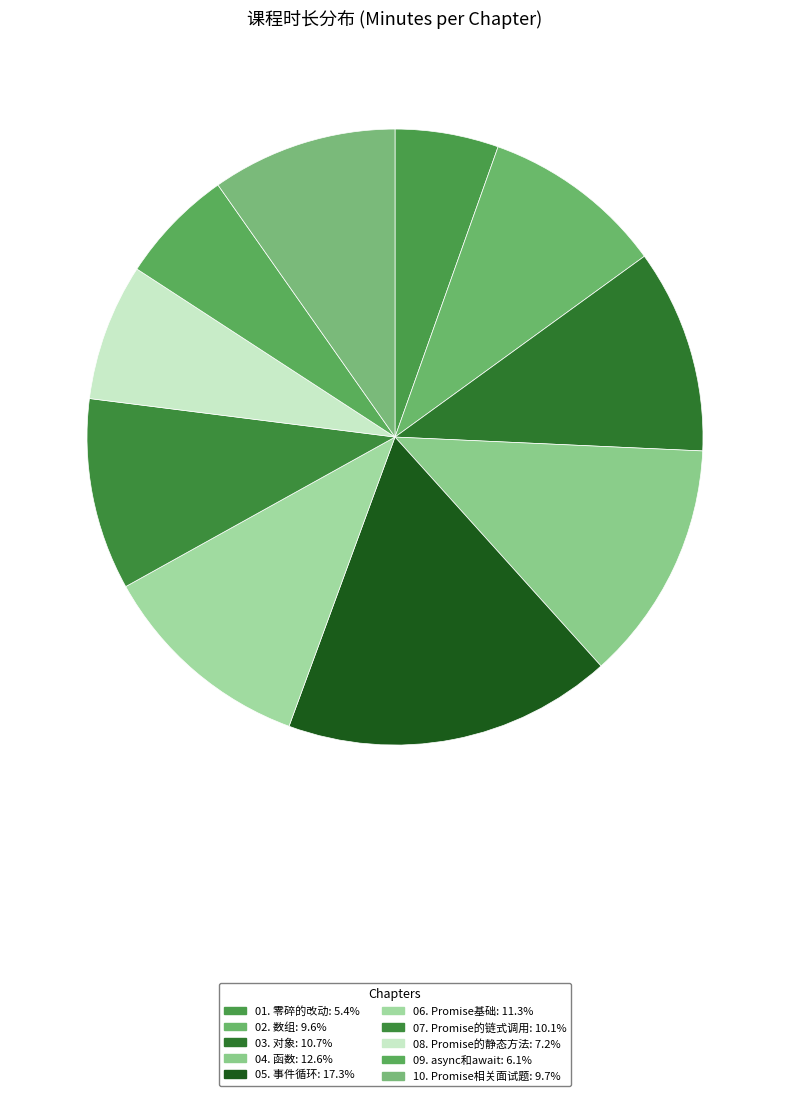

Which category has the biggest portion of the pie?

05. 事件循环